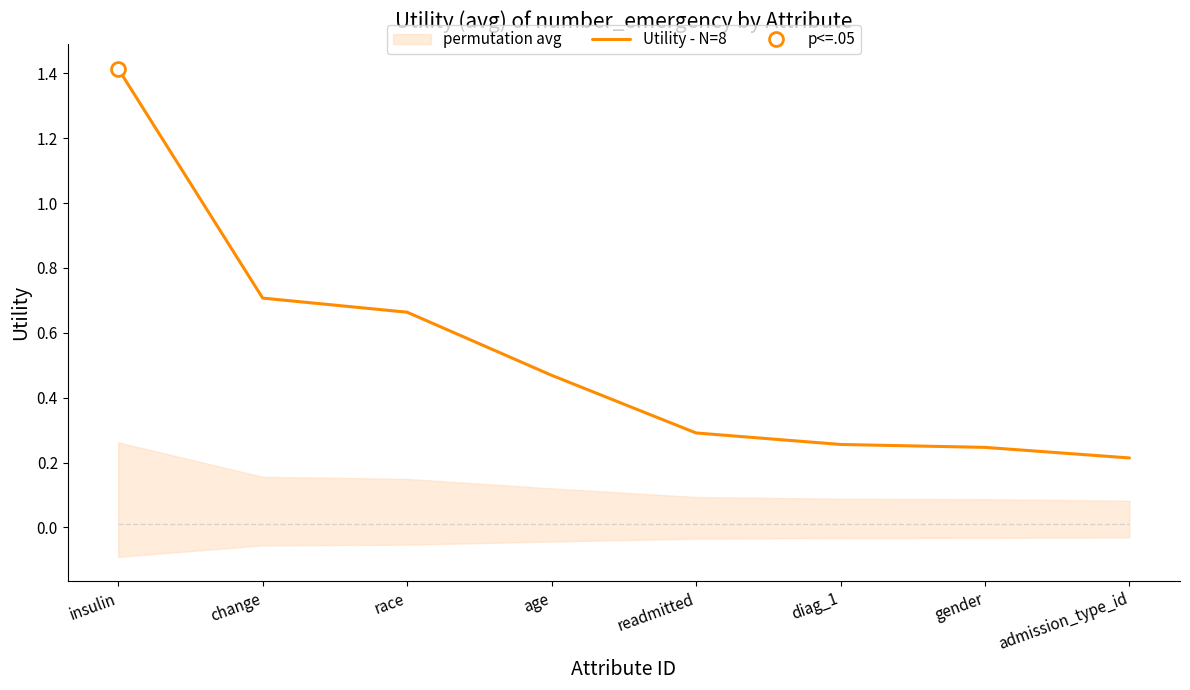

What is the greatest value displayed?

1.4